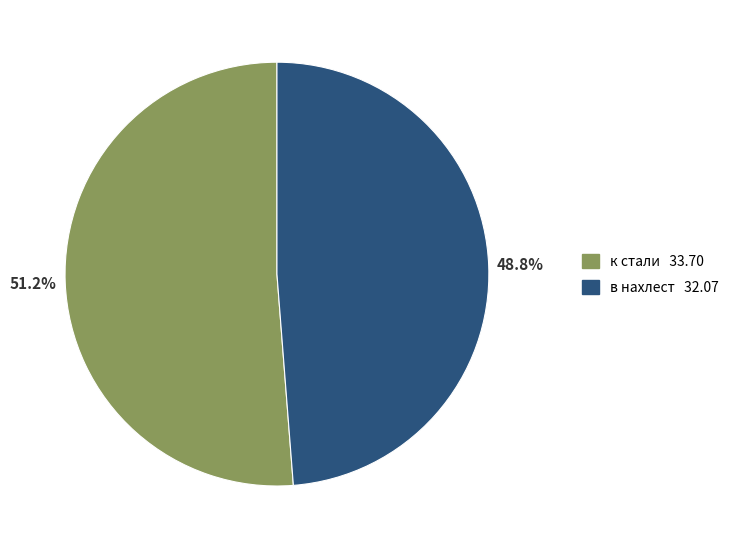

Which category has the smallest portion of the pie?

в нахлест